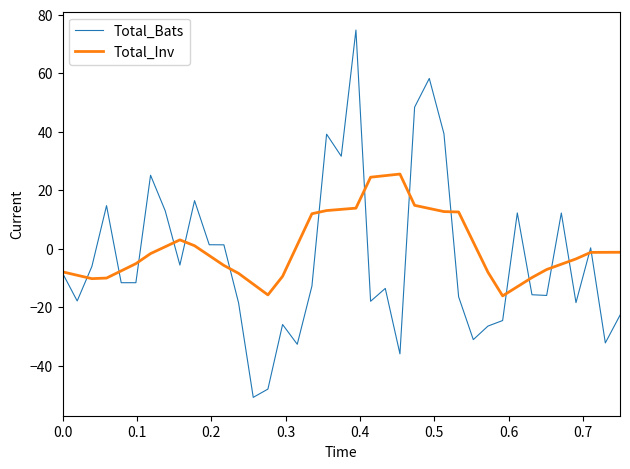

Does the chart display data point markers on the line(s)?

No